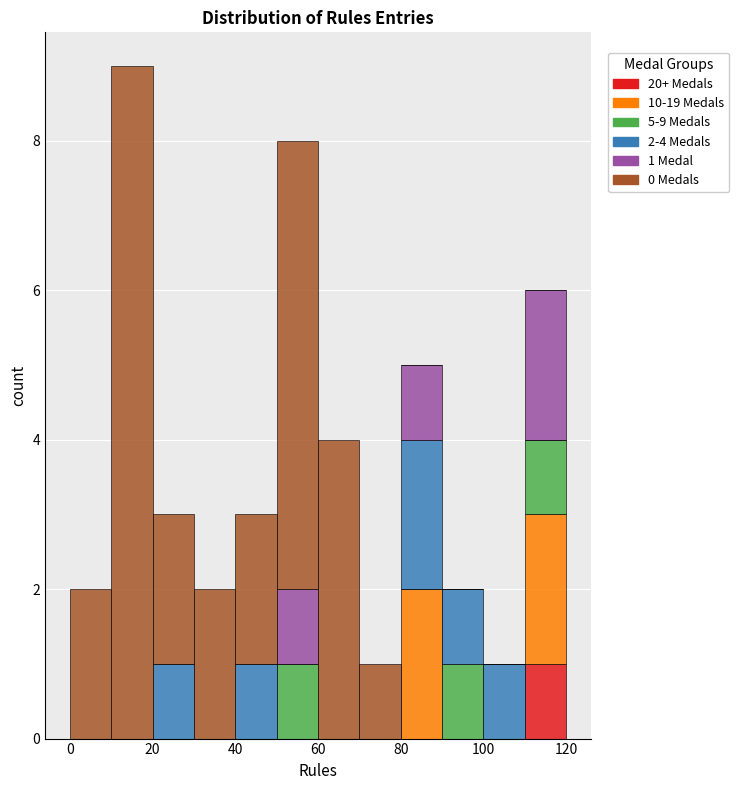

Which range on the x-axis has the tallest stacked bar (by total height)?

10 to 20